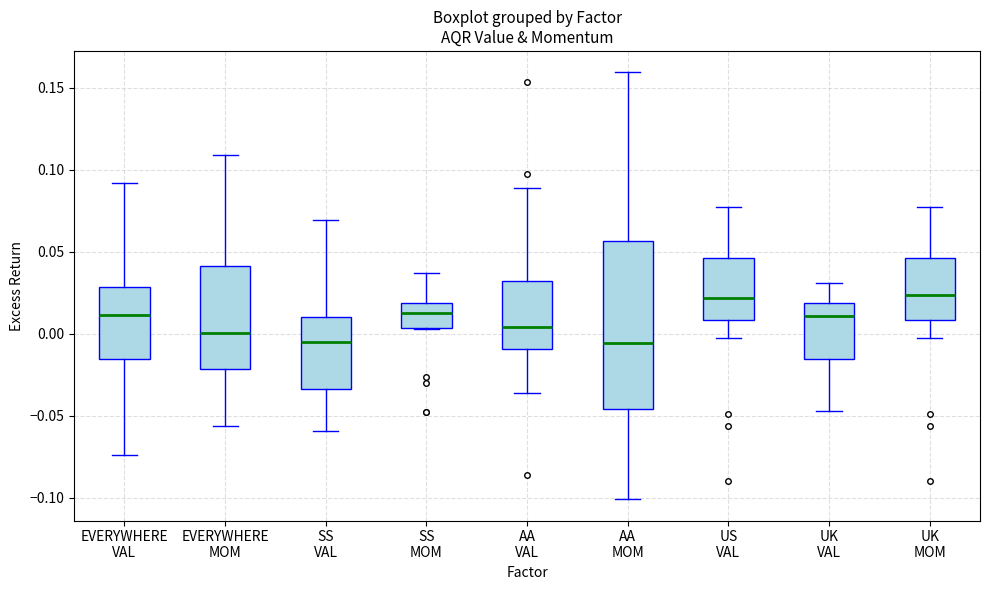

Where does the upper whisker of the box for UK VAL end on the y-axis? The values are not printed on the chart, so give them approximately, as read against the axis.

0.030